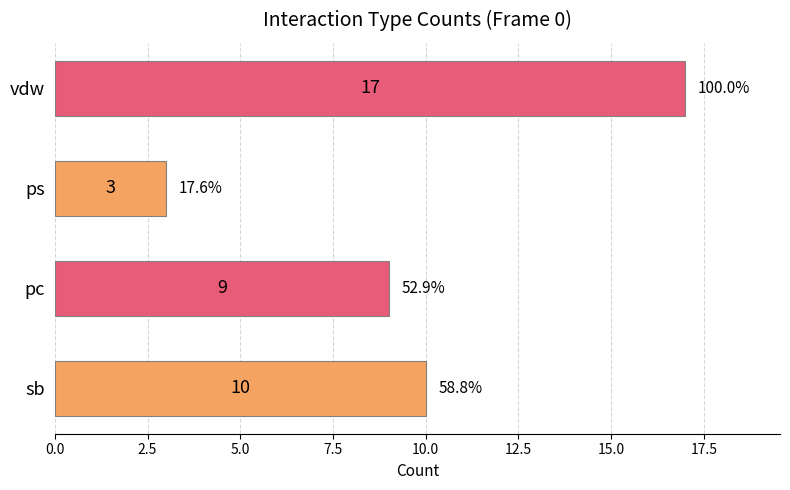

Approximately how many times larger is the value at sb compared to vdw?

0.6